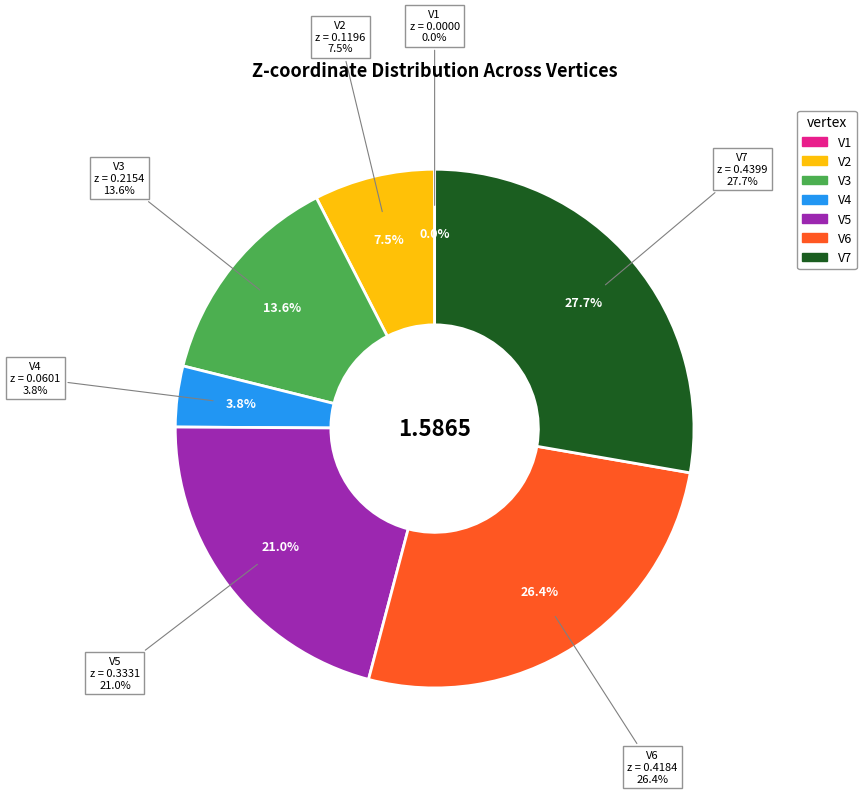

What percentage do V6 and V3 together represent?

39.9%